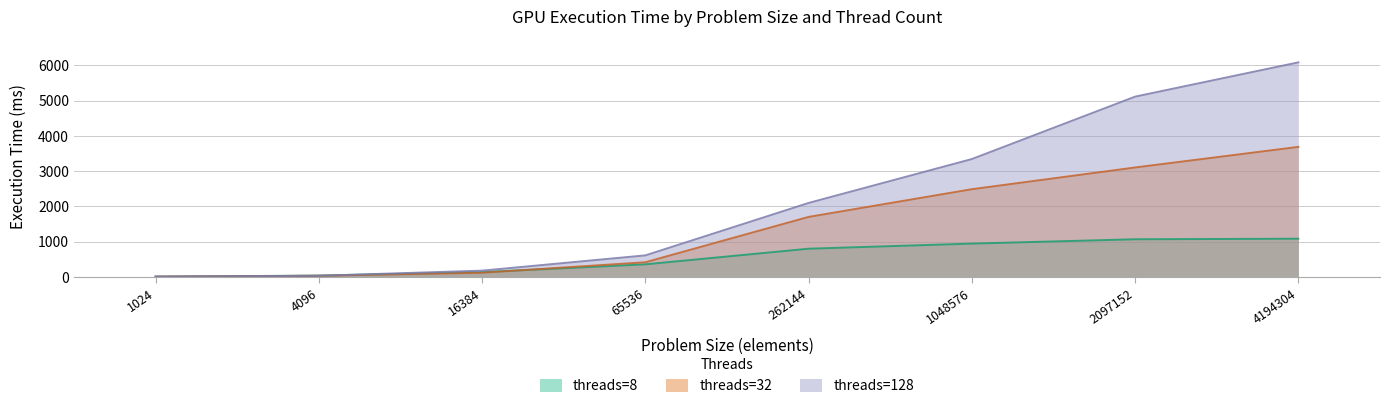

What are all the series names shown in the legend?

threads=8, threads=32, threads=128